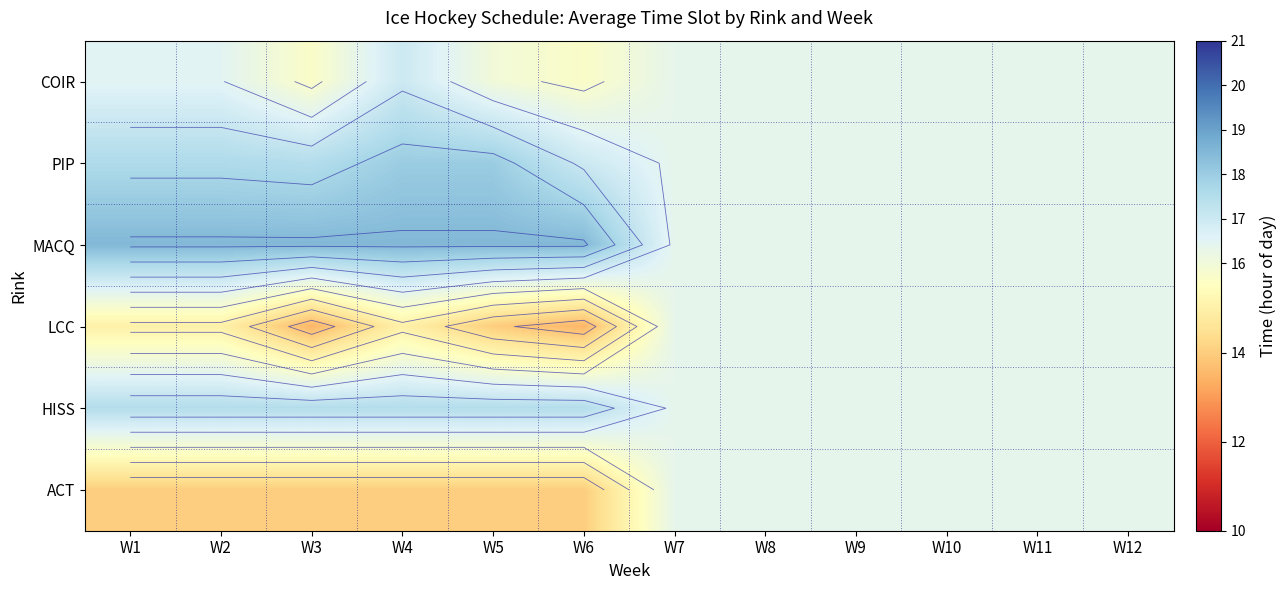

Where is LCC nearest to the value 14?

W5